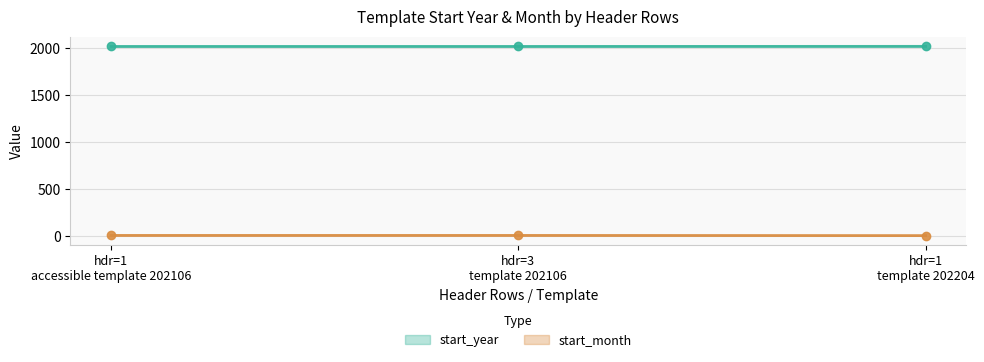

Rank the series at hdr=1 accessible template 202106 from lowest to highest value.

start_month, start_year